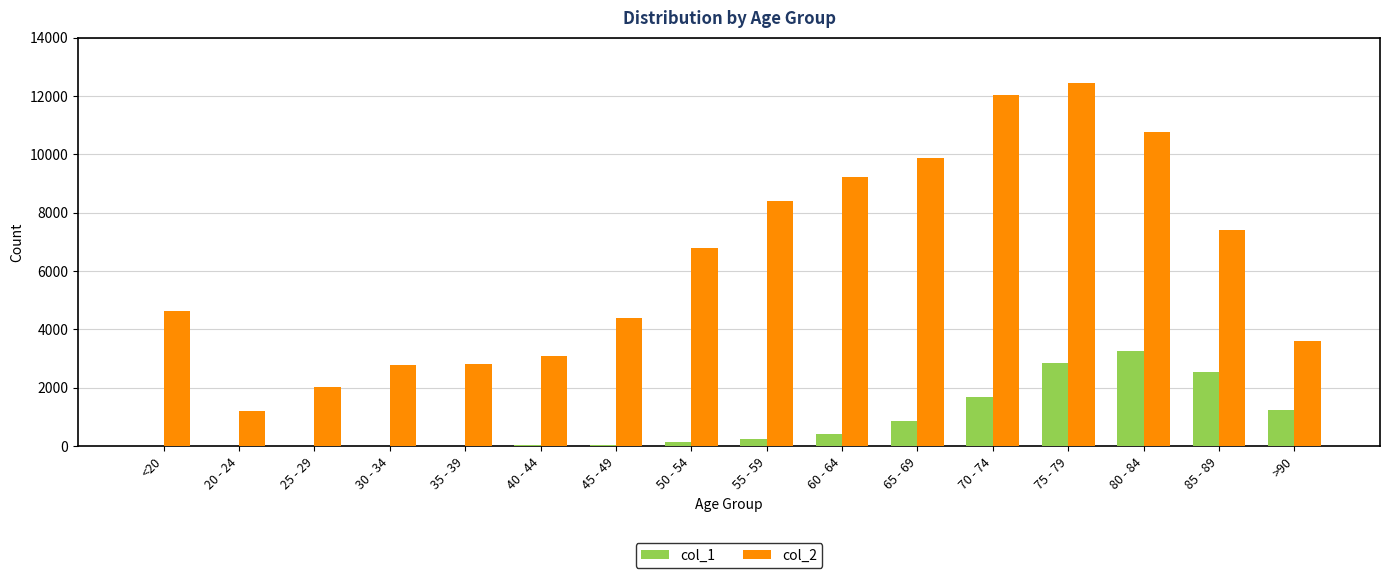

Which label corresponds to the largest value in the chart?

75 - 79